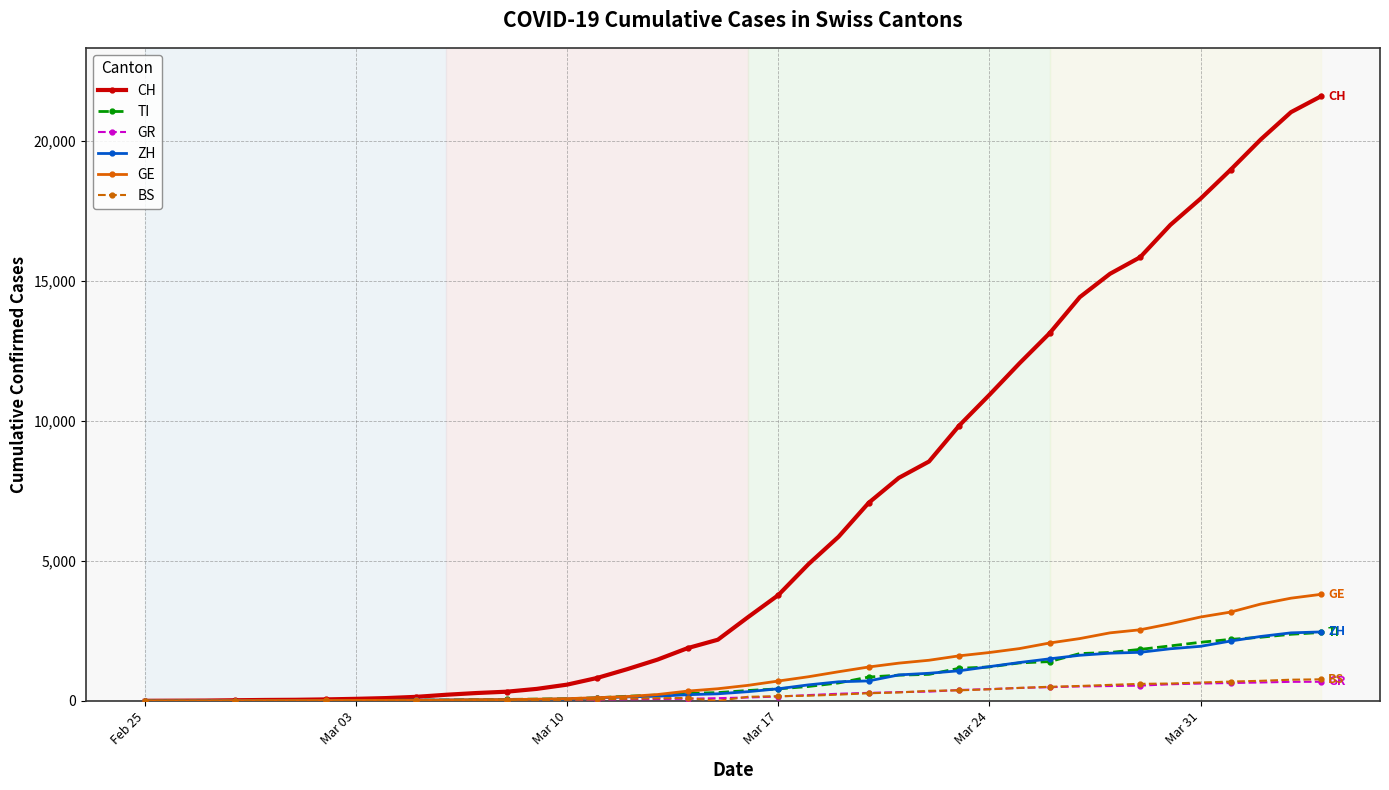

What is the greatest value displayed?

21605